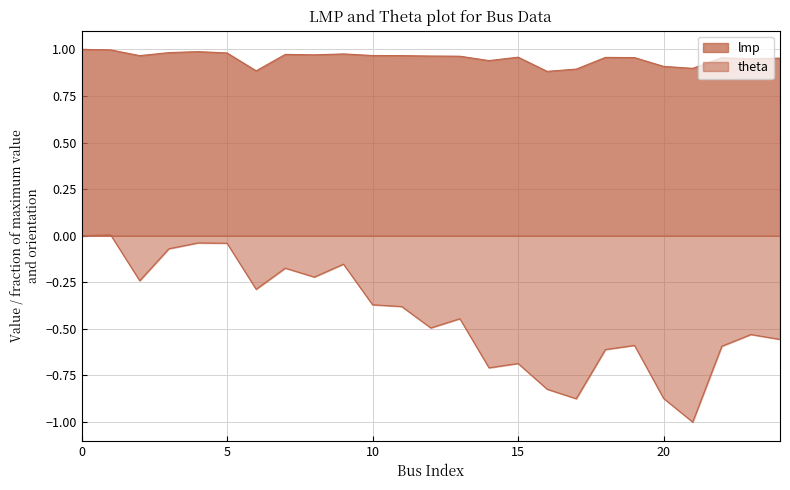

True or false: theta has a value of -0.7 at 15.

True